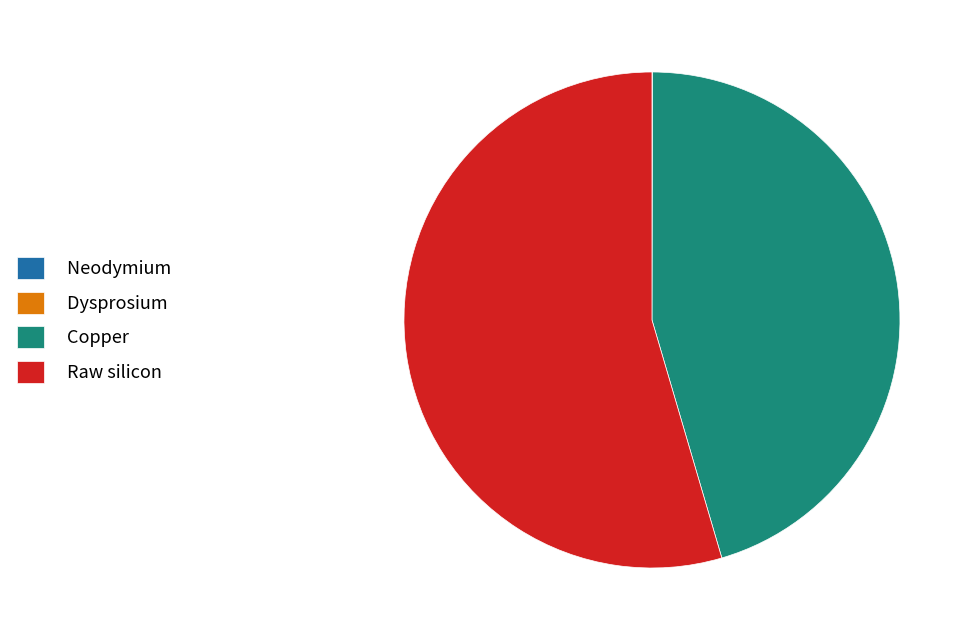

True or false: Raw silicon accounts for 42% of the total.

False